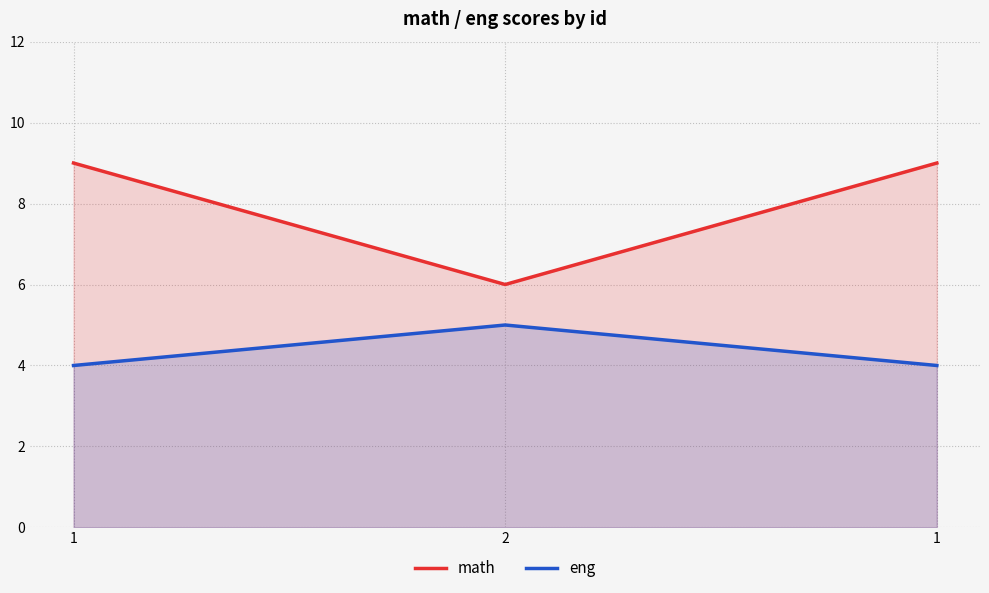

What is the value of the eng point at the 1st from the left?

4